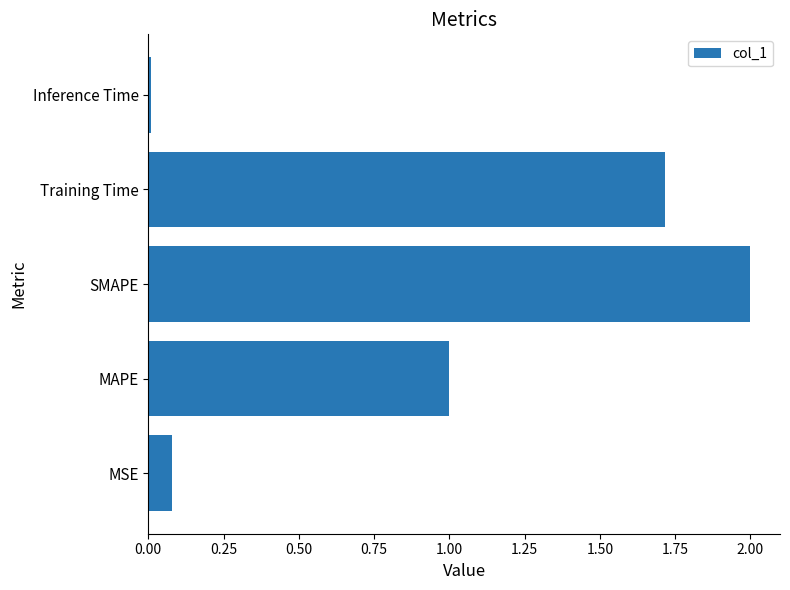

Rank the categories by value from highest to lowest.

SMAPE, Training Time, MAPE, MSE, Inference Time